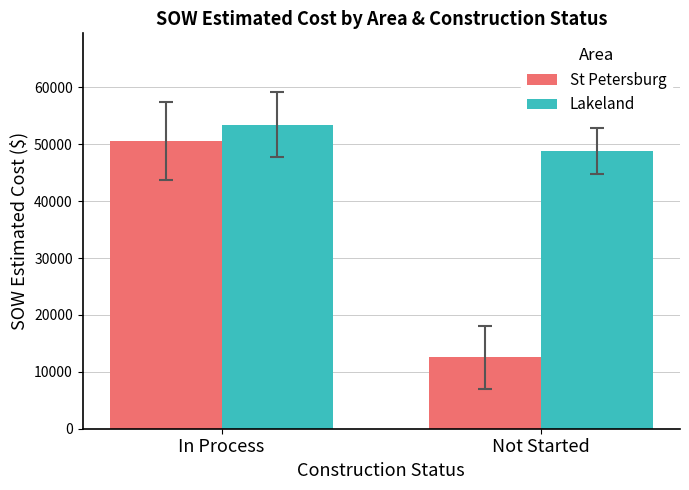

At which label does Lakeland reach its peak?

In Process